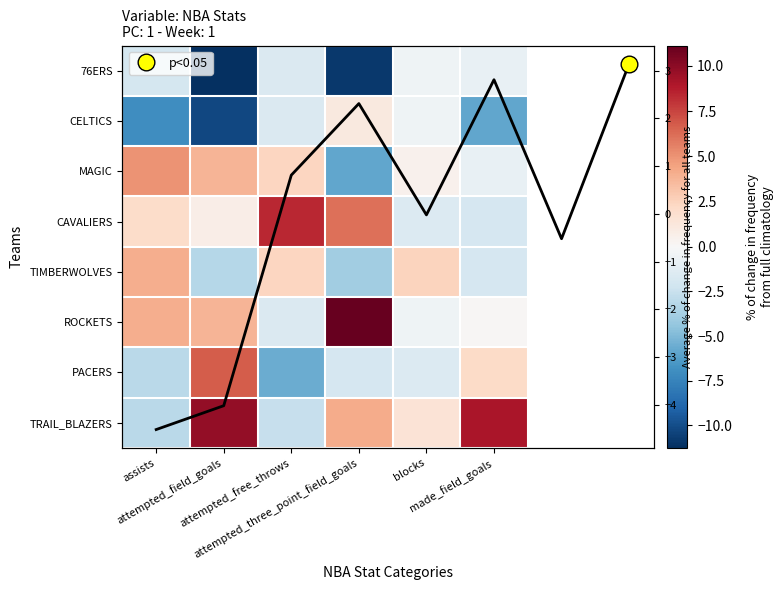

What is the spread (max minus min) of values at attempted_field_goals?

21.0